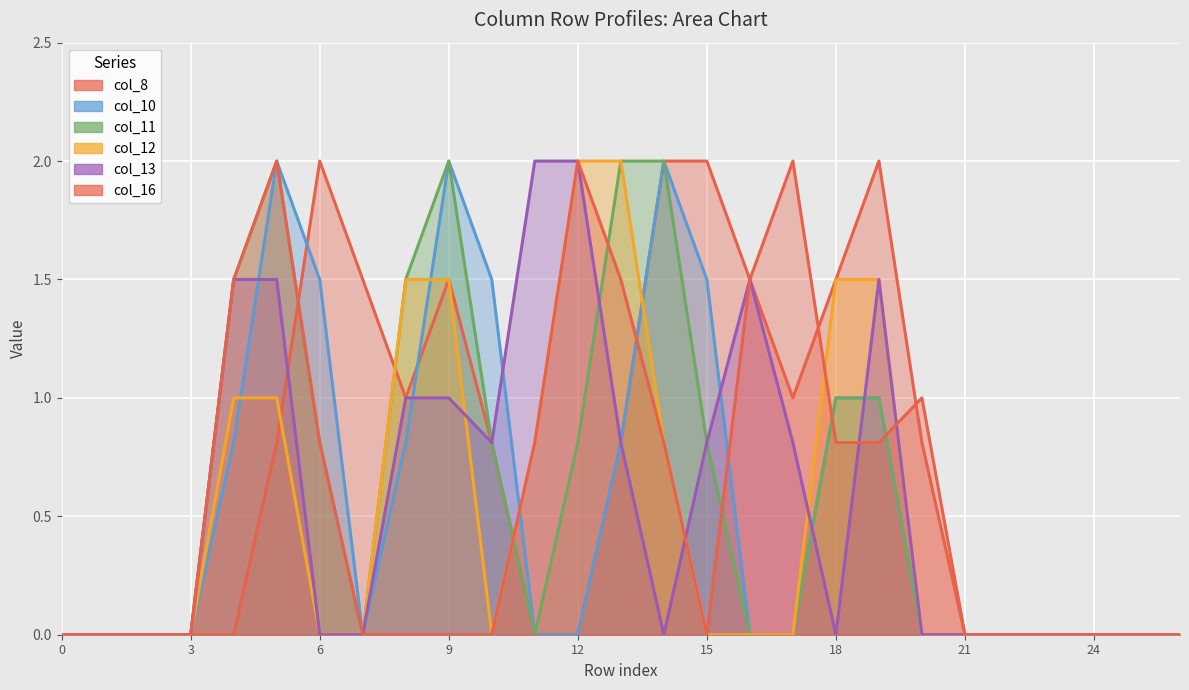

Reading left to right, what are all the values shown in this chart?

col_8: 0.0	0.0	0.0	0.0	0.0	0.8	2.0	1.5	1.0	1.5	0.8	0.0	0.0	0.8	2.0	2.0	1.5	1.0	1.5	2.0	0.8	0.0	0.0	0.0	0.0	0.0	0.0
col_10: 0.0	0.0	0.0	0.0	0.8	2.0	1.5	0.0	0.8	2.0	1.5	0.0	0.0	0.8	2.0	1.5	0.0	0.0	1.0	1.0	0.0	0.0	0.0	0.0	0.0	0.0	0.0
col_11: 0.0	0.0	0.0	0.0	1.5	2.0	0.8	0.0	1.5	2.0	0.8	0.0	0.8	2.0	2.0	0.8	0.0	0.0	1.0	1.0	0.0	0.0	0.0	0.0	0.0	0.0	0.0
col_12: 0.0	0.0	0.0	0.0	1.0	1.0	0.0	0.0	1.5	1.5	0.0	0.8	2.0	2.0	0.8	0.0	0.0	0.0	1.5	1.5	0.0	0.0	0.0	0.0	0.0	0.0	0.0
col_13: 0.0	0.0	0.0	0.0	1.5	1.5	0.0	0.0	1.0	1.0	0.8	2.0	2.0	0.8	0.0	0.8	1.5	0.8	0.0	1.5	0.0	0.0	0.0	0.0	0.0	0.0	0.0
col_16: 0.0	0.0	0.0	0.0	1.5	2.0	0.8	0.0	0.0	0.0	0.0	0.8	2.0	1.5	0.8	0.0	1.5	2.0	0.8	0.8	1.0	0.0	0.0	0.0	0.0	0.0	0.0